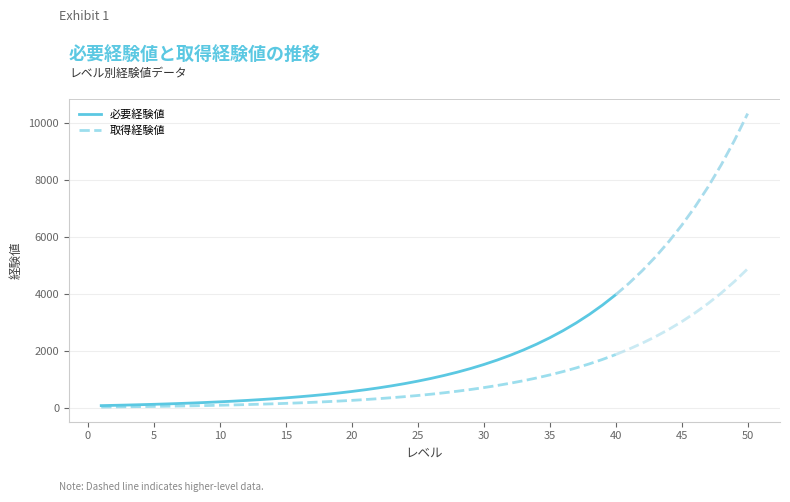

True or false: 取得経験値 and 必要経験値 cross at least once.

False